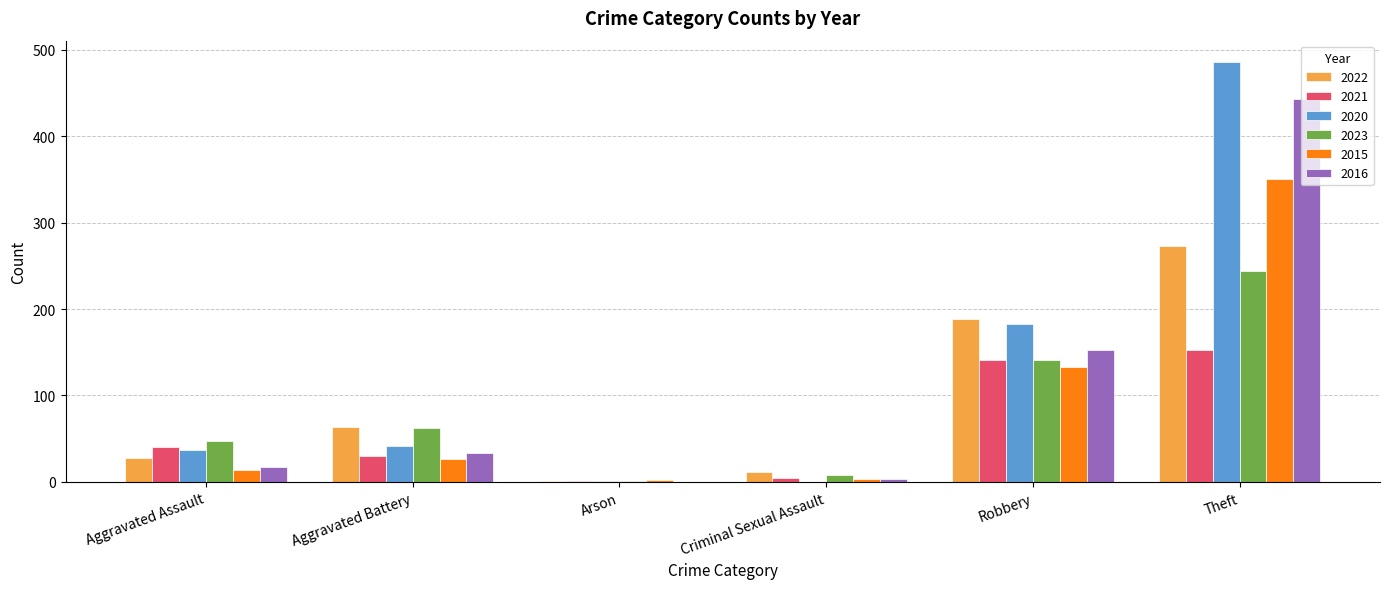

At which category is the sum across all series the highest?

Theft